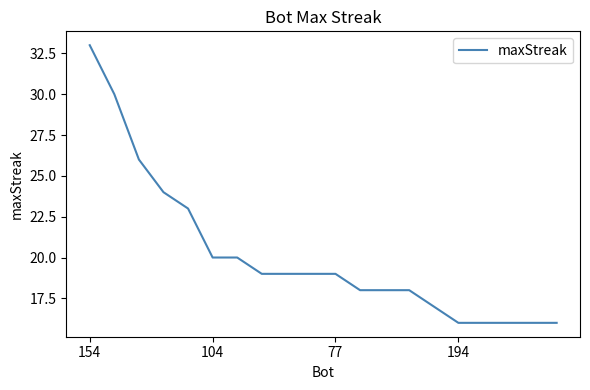

What is the minimum value shown in the chart?

16